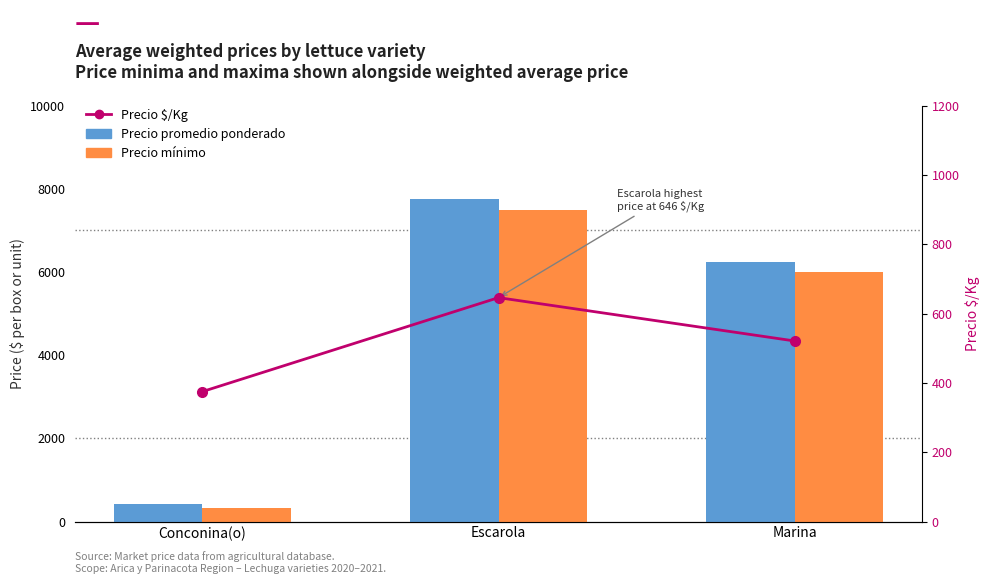

Where does the Precio $/Kg series first go above 521?

Escarola